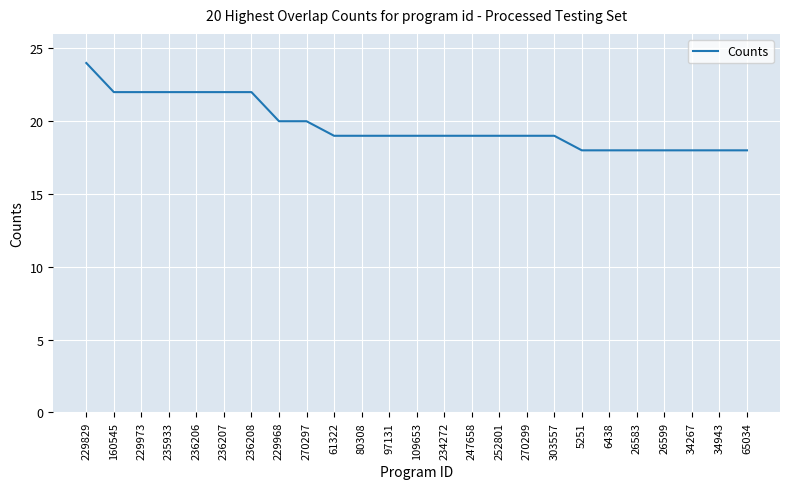

The value at 34267 is 18. True or false?

True